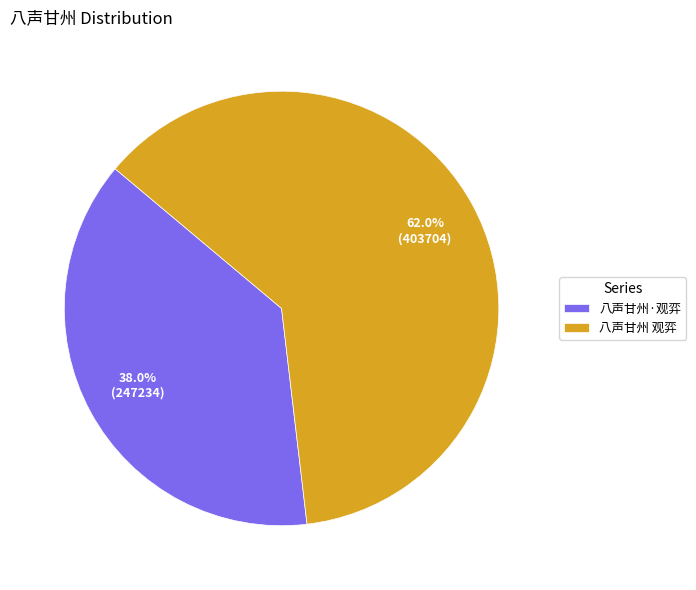

To the nearest percent, what is the difference between the 八声甘州·观弈 and 八声甘州 观弈 slice percentages?

24%